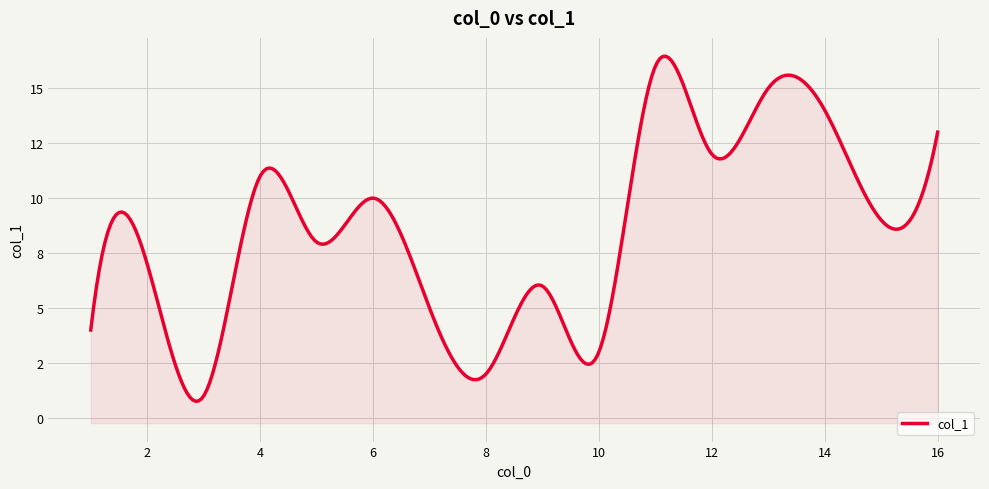

What is the difference between the values at 16 and 4?

2